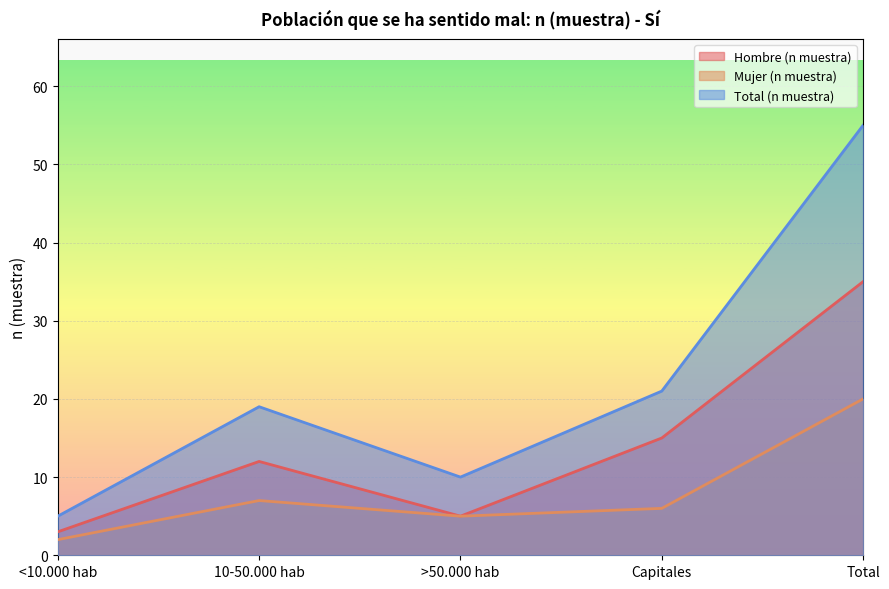

Which label corresponds to the smallest value in the chart?

<10.000 hab